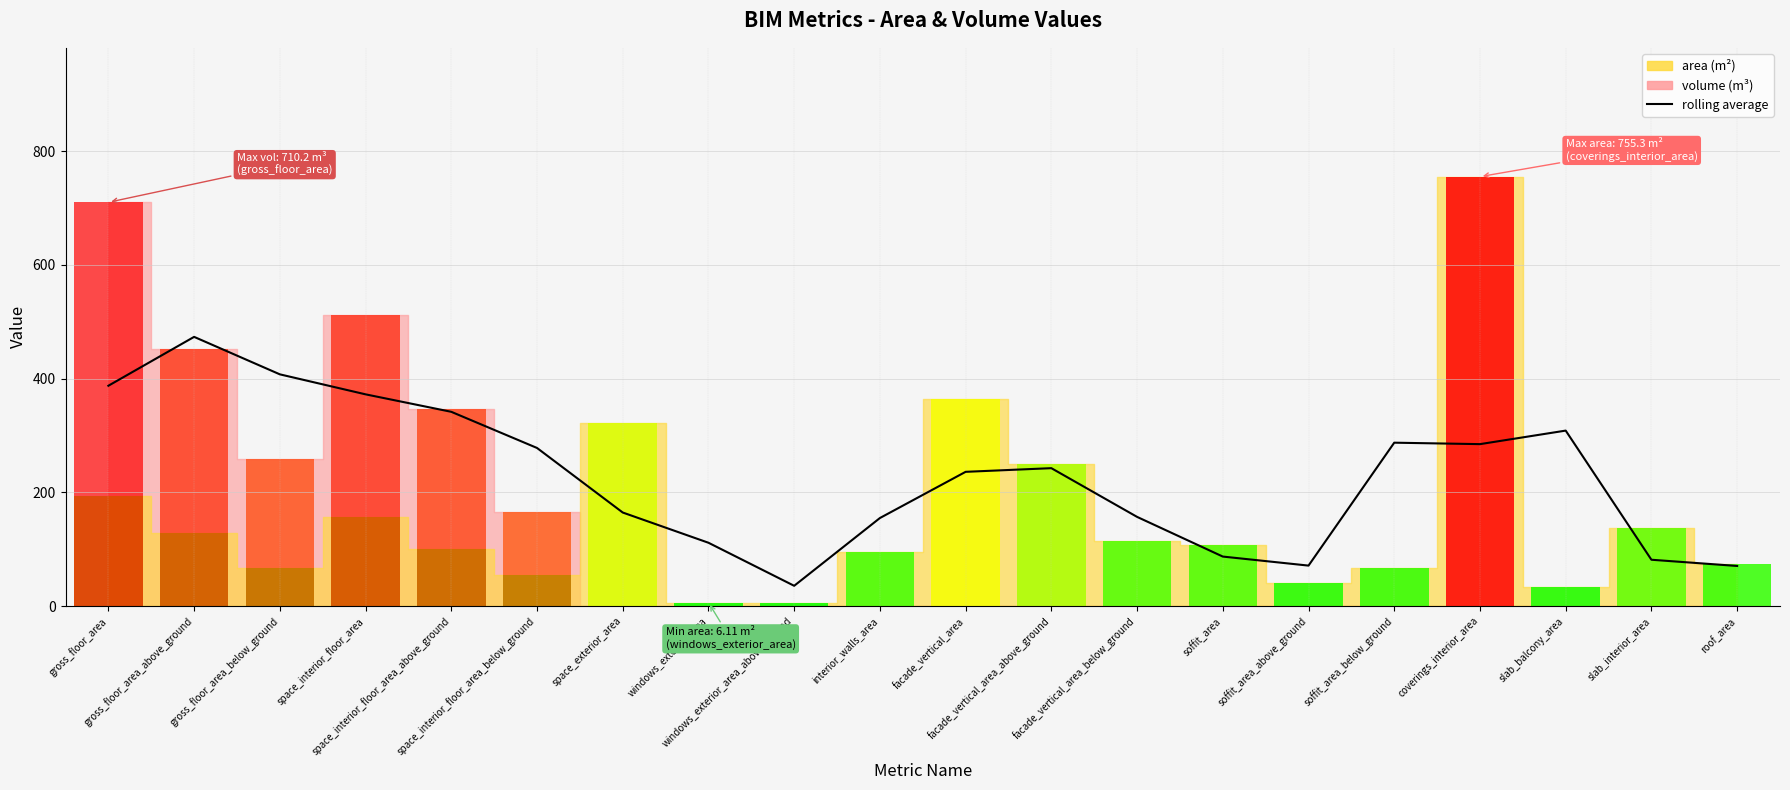

What is the smallest value displayed?

35.6